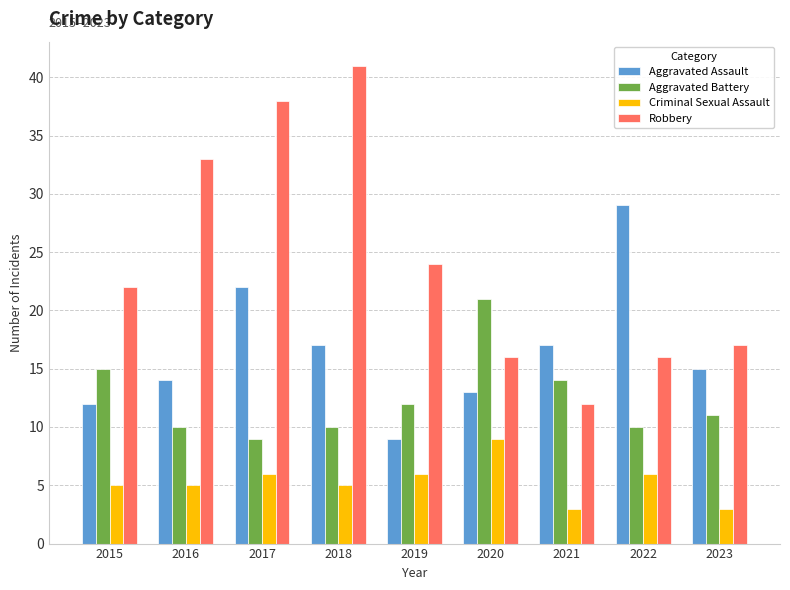

What is the value of the Robbery bar at the 4th from the left?

41